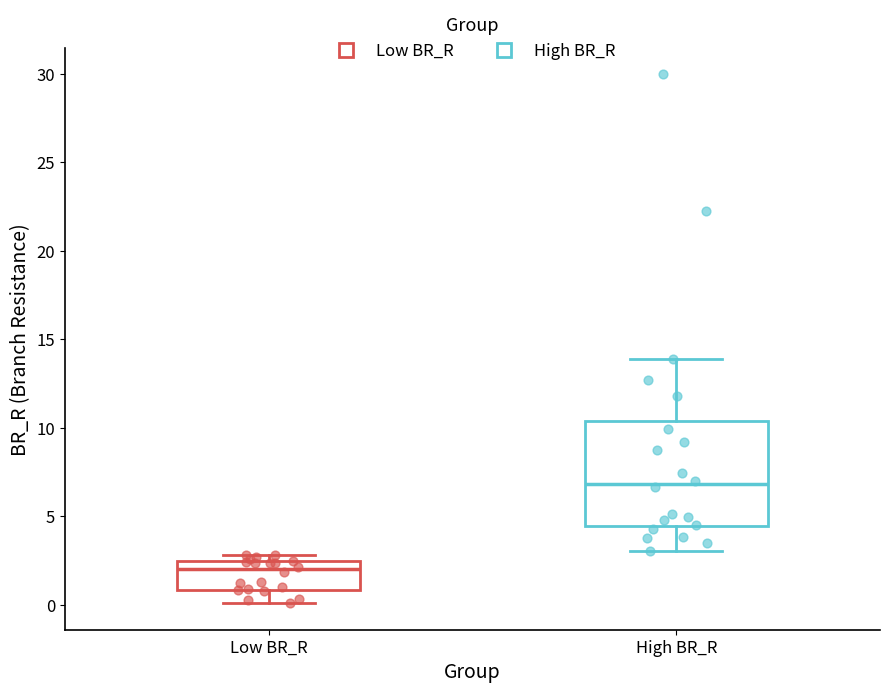

Reading left to right, read every box against the y-axis: the position of its median line, the range the box covers, and the ends of its whiskers. The values are not printed on the chart, so give them approximately, as read against the axis.

Low BR_R: median 2.0, box 1.0 to 2.5, whiskers 0.0 to 3.0
High BR_R: median 7.0, box 4.5 to 10.5, whiskers 3.0 to 14.0